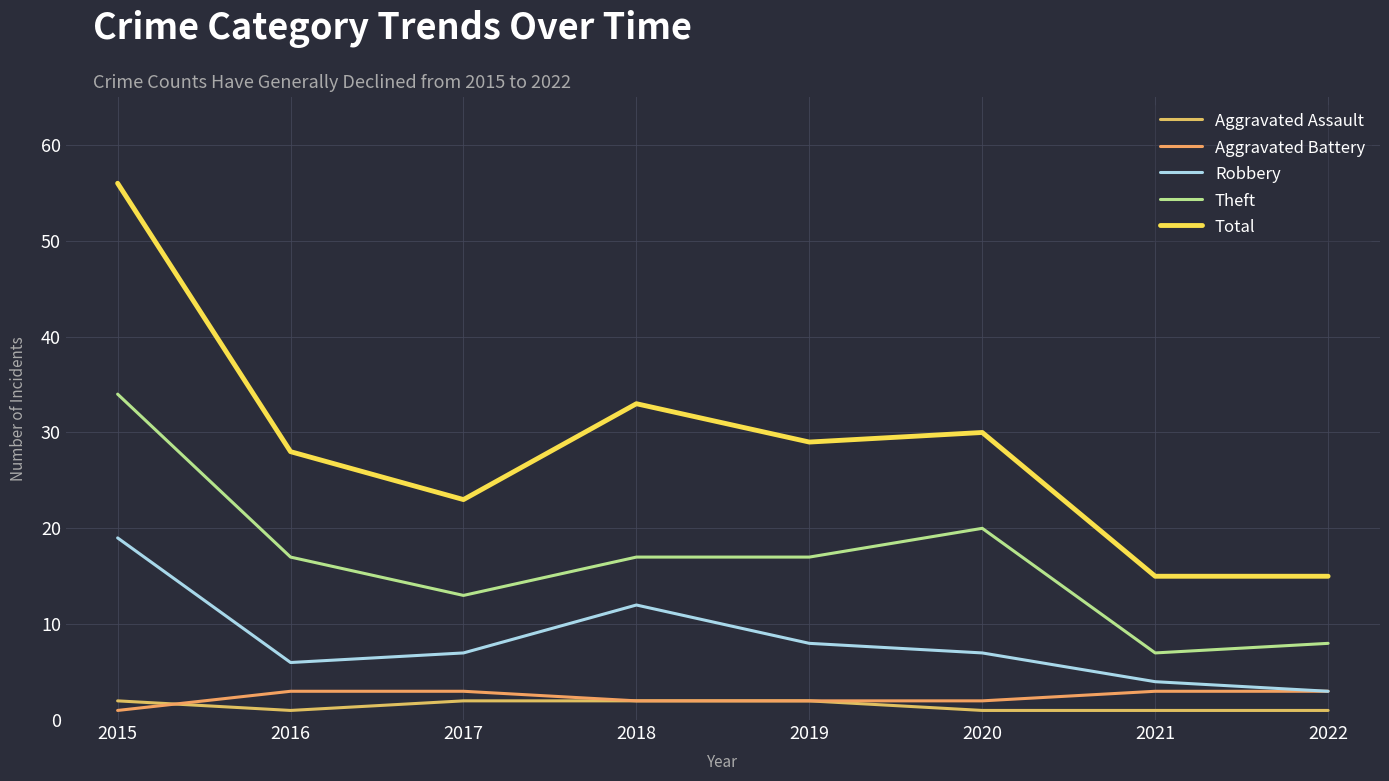

What is the difference between the highest and lowest values at 2017?

21